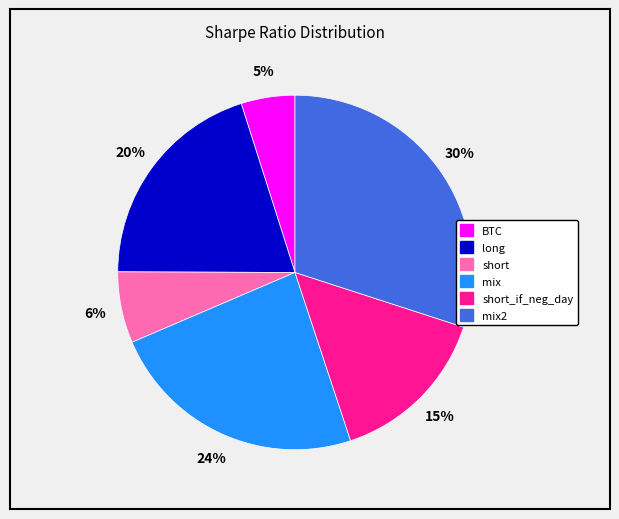

To the nearest percent, what is the average slice percentage?

17%